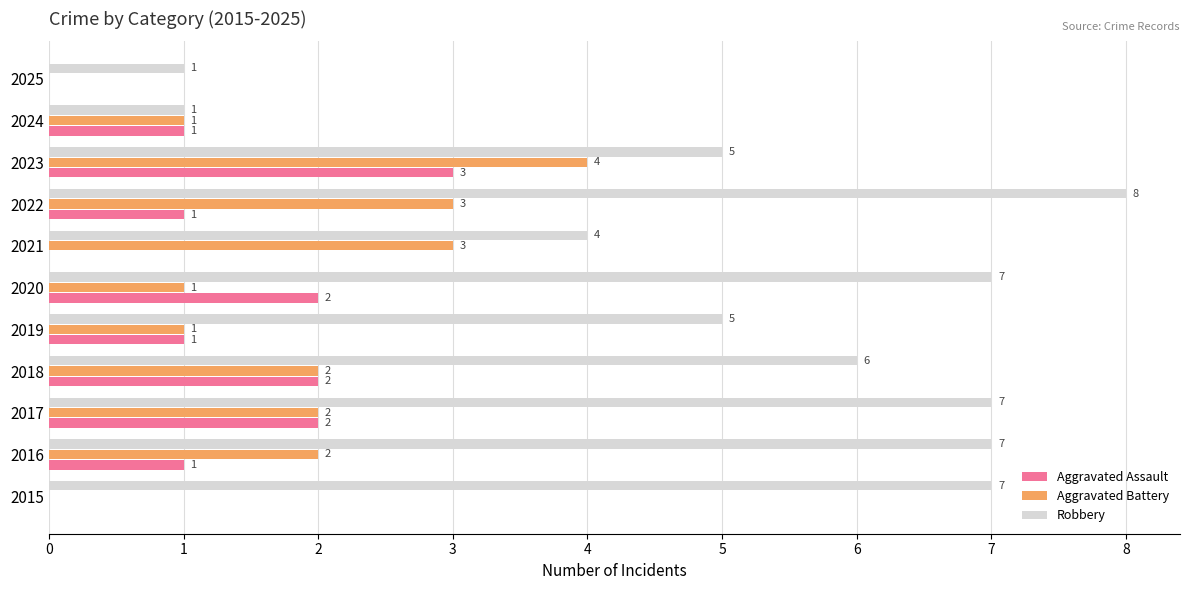

How many Robbery values are between 4 and 7?

8